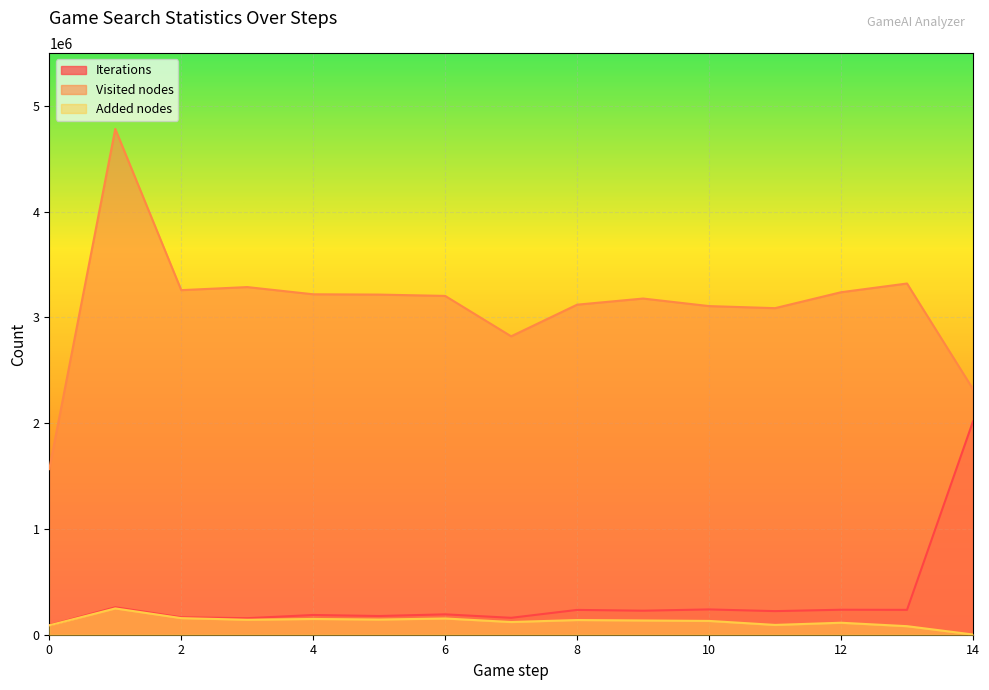

True or false: Visited nodes has a value of 3107479 at 10.

True